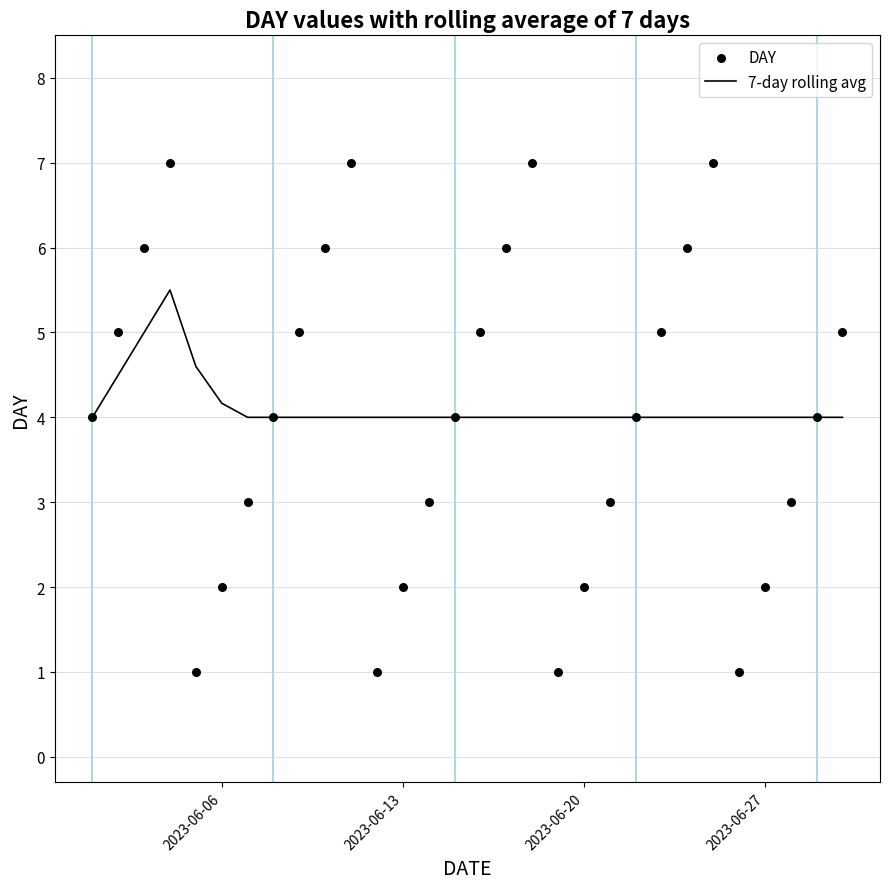

Is it true that 7-day rolling avg equals 4.0 at 2023-06-13?

True